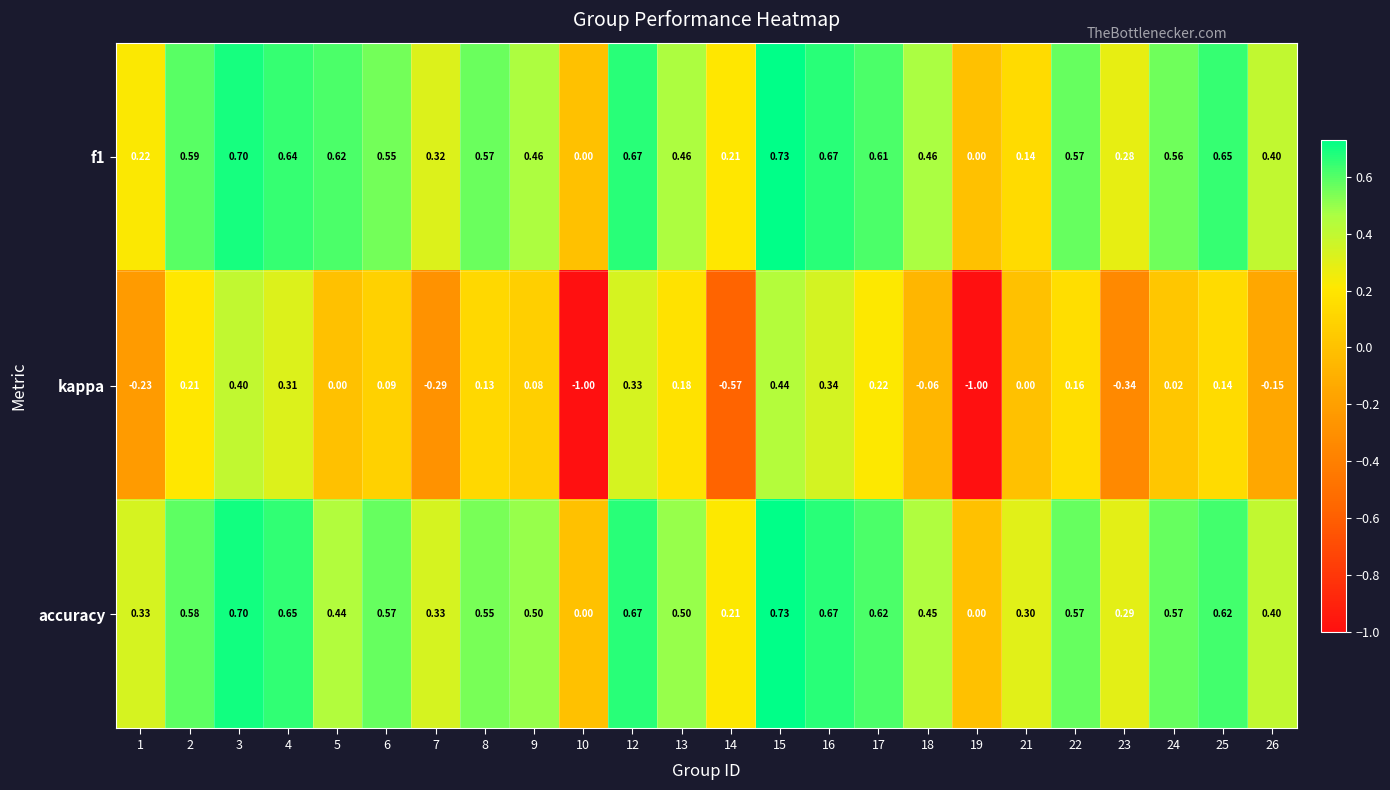

Which series changed the most between 5 and 14?

kappa